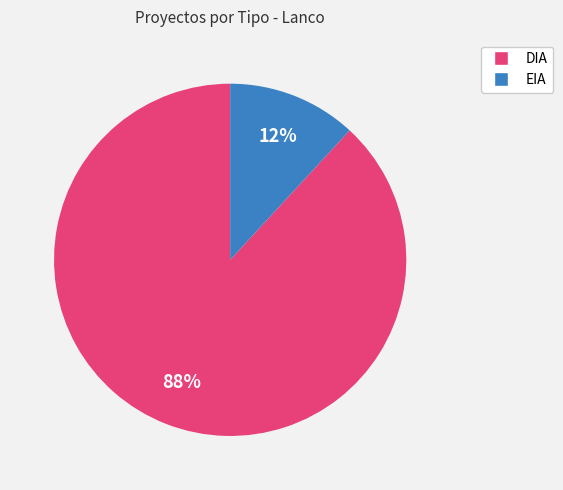

Is the sum of DIA and EIA greater than half?

Yes